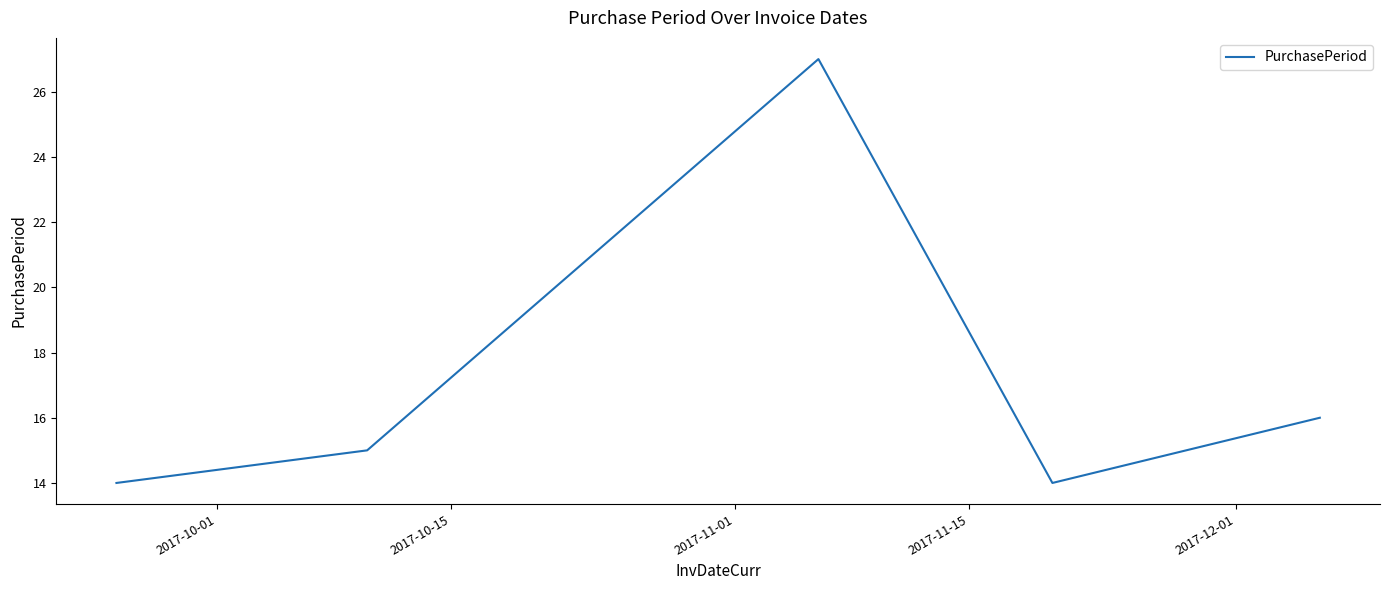

How many interior local peaks (higher than both neighbors) does the data have?

1